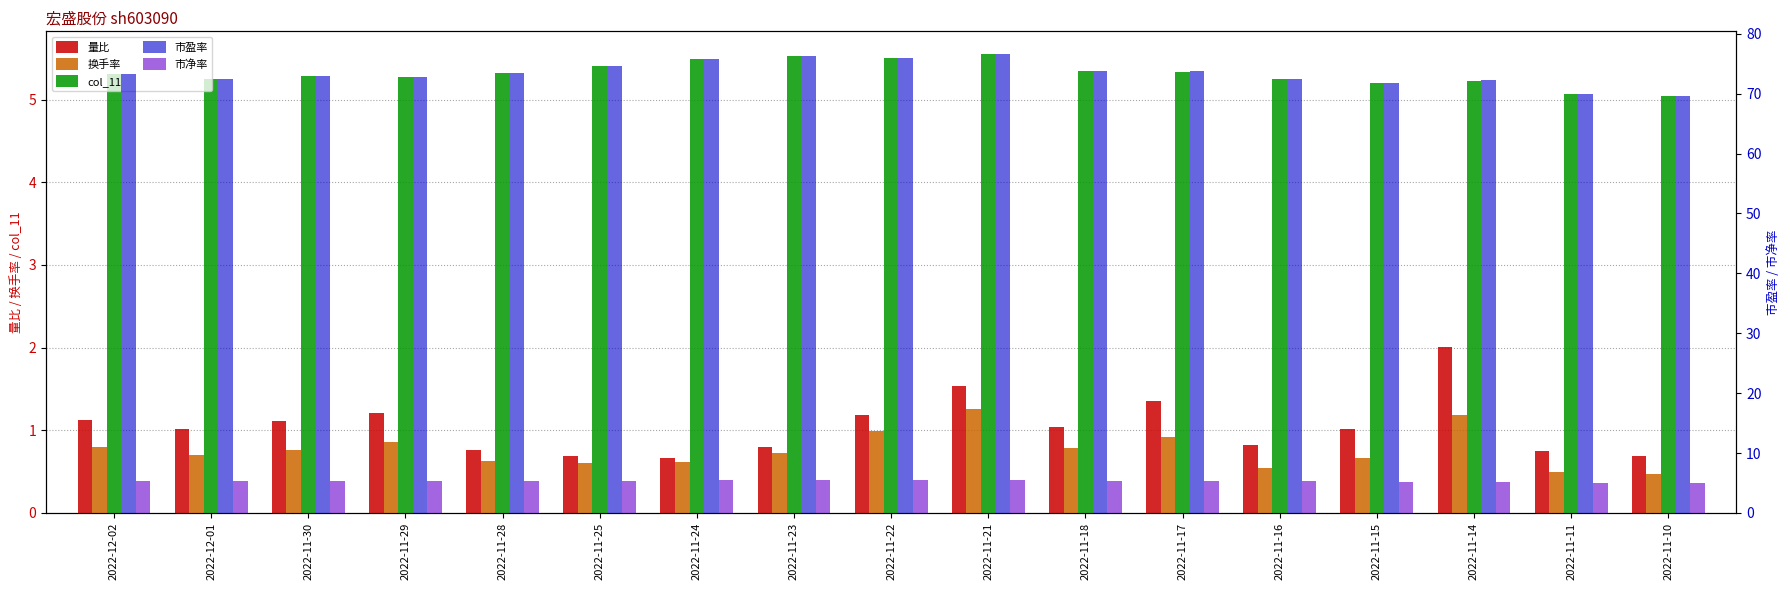

Reading right to left, extract all data points from this chart.

量比: 2022-11-10=0.7	2022-11-11=0.8	2022-11-14=2.0	2022-11-15=1.0	2022-11-16=0.8	2022-11-17=1.4	2022-11-18=1.0	2022-11-21=1.5	2022-11-22=1.2	2022-11-23=0.8	2022-11-24=0.7	2022-11-25=0.7	2022-11-28=0.8	2022-11-29=1.2	2022-11-30=1.1	2022-12-01=1.0	2022-12-02=1.1
换手率: 2022-11-10=0.5	2022-11-11=0.5	2022-11-14=1.2	2022-11-15=0.7	2022-11-16=0.5	2022-11-17=0.9	2022-11-18=0.8	2022-11-21=1.3	2022-11-22=1.0	2022-11-23=0.7	2022-11-24=0.6	2022-11-25=0.6	2022-11-28=0.6	2022-11-29=0.9	2022-11-30=0.8	2022-12-01=0.7	2022-12-02=0.8
col_11: 2022-11-10=5.0	2022-11-11=5.1	2022-11-14=5.2	2022-11-15=5.2	2022-11-16=5.2	2022-11-17=5.3	2022-11-18=5.3	2022-11-21=5.5	2022-11-22=5.5	2022-11-23=5.5	2022-11-24=5.5	2022-11-25=5.4	2022-11-28=5.3	2022-11-29=5.3	2022-11-30=5.3	2022-12-01=5.2	2022-12-02=5.3
市盈率: 2022-11-10=69.7	2022-11-11=70.0	2022-11-14=72.2	2022-11-15=71.8	2022-11-16=72.5	2022-11-17=73.7	2022-11-18=73.8	2022-11-21=76.6	2022-11-22=75.9	2022-11-23=76.3	2022-11-24=75.8	2022-11-25=74.7	2022-11-28=73.4	2022-11-29=72.8	2022-11-30=72.9	2022-12-01=72.5	2022-12-02=73.3
市净率: 2022-11-10=5.0	2022-11-11=5.1	2022-11-14=5.2	2022-11-15=5.2	2022-11-16=5.2	2022-11-17=5.3	2022-11-18=5.3	2022-11-21=5.5	2022-11-22=5.5	2022-11-23=5.5	2022-11-24=5.5	2022-11-25=5.4	2022-11-28=5.3	2022-11-29=5.3	2022-11-30=5.3	2022-12-01=5.2	2022-12-02=5.3